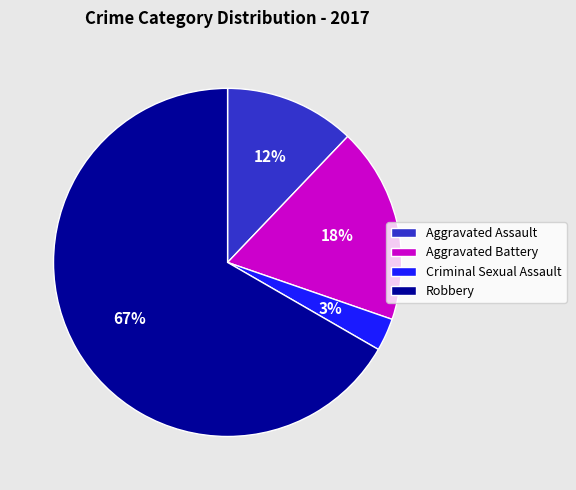

Is the sum of Aggravated Battery and Aggravated Assault greater than half?

No